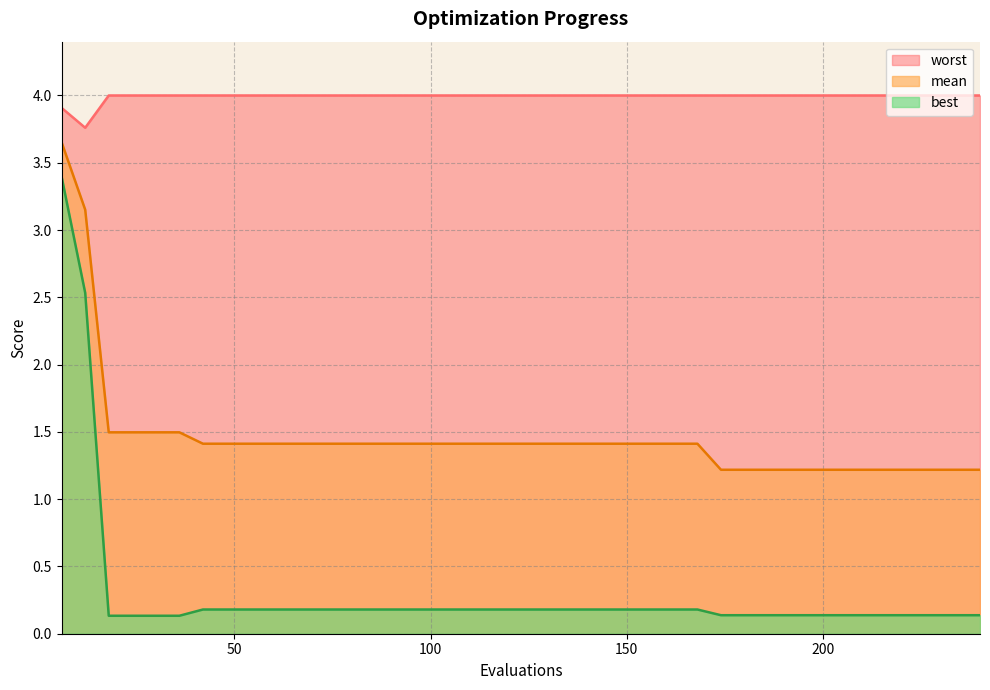

At how many categories does at least one series exceed 3?

40